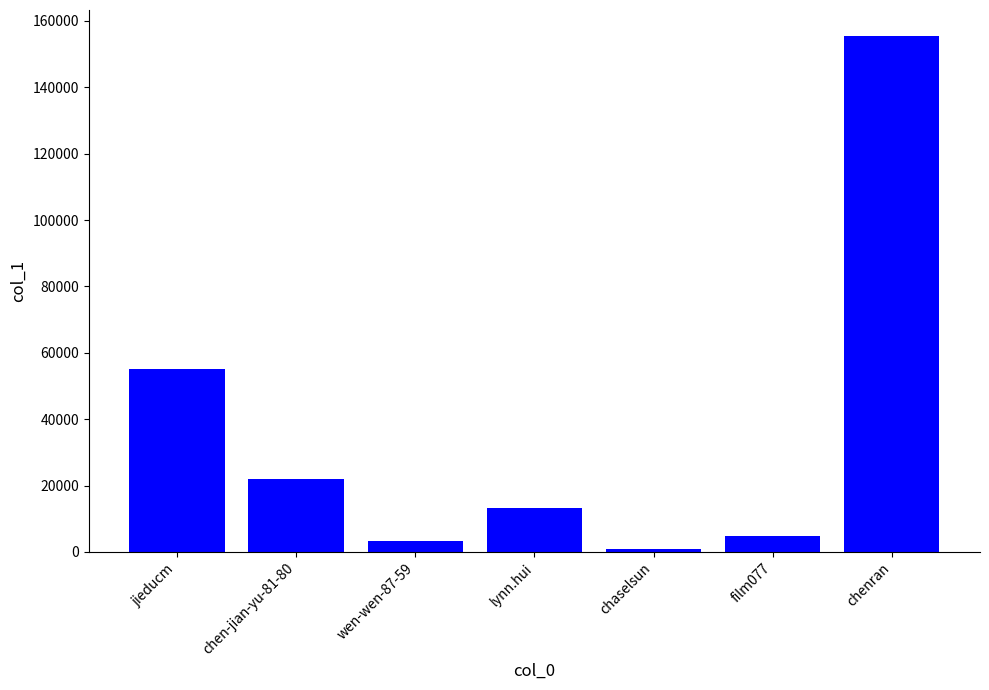

How many values are below 13378?

3